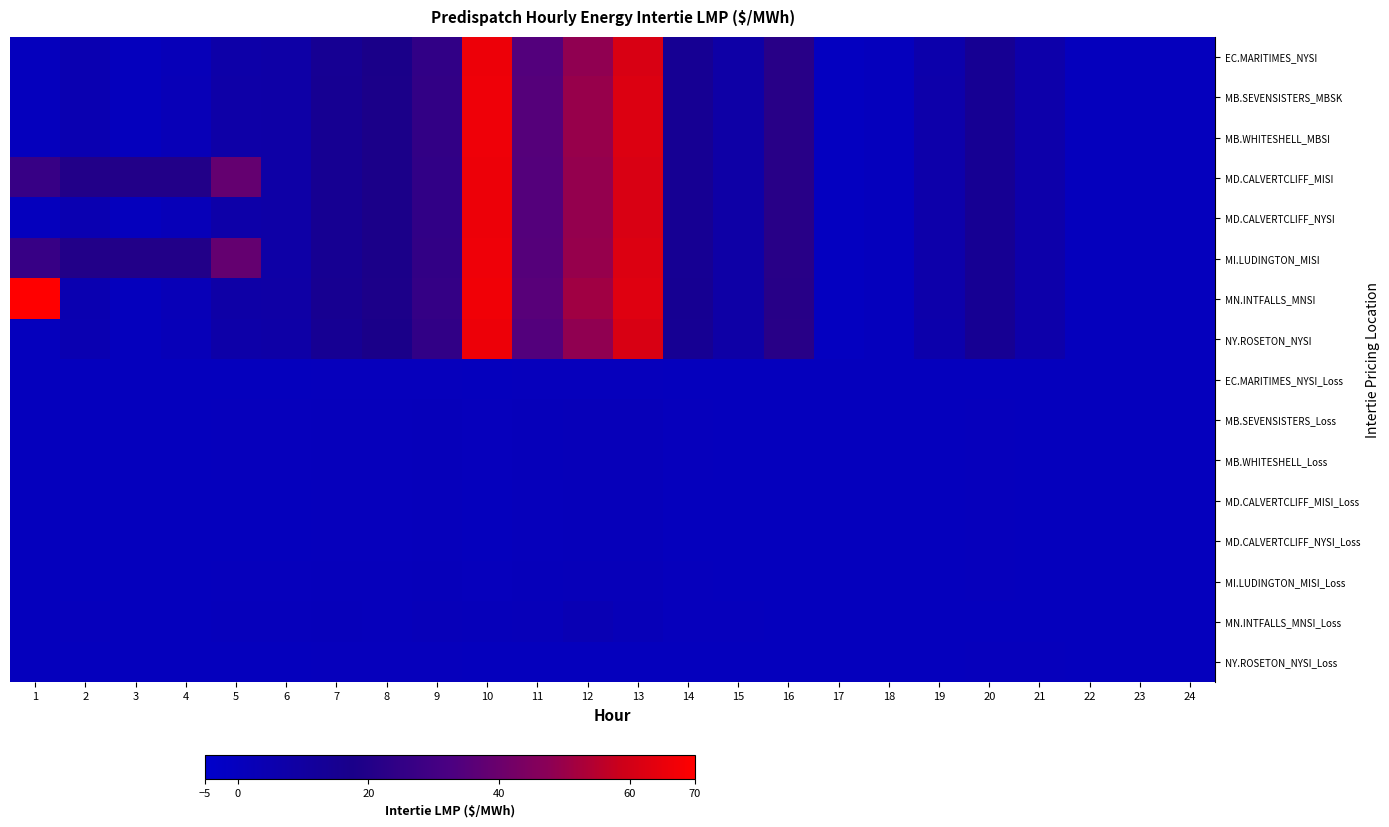

What is the difference between the highest and lowest values at 22?

0.1